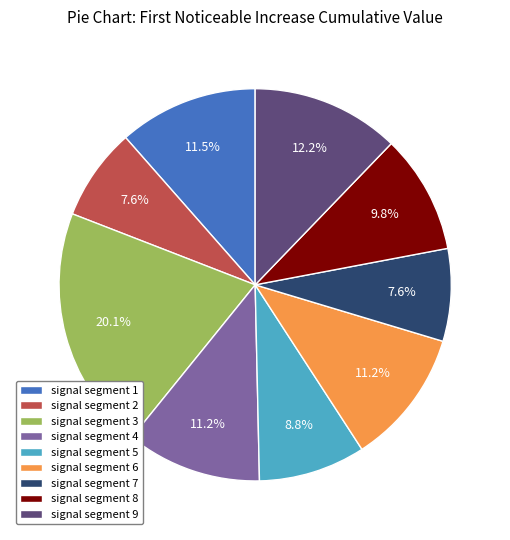

To the nearest percent, what is the average slice percentage?

11%